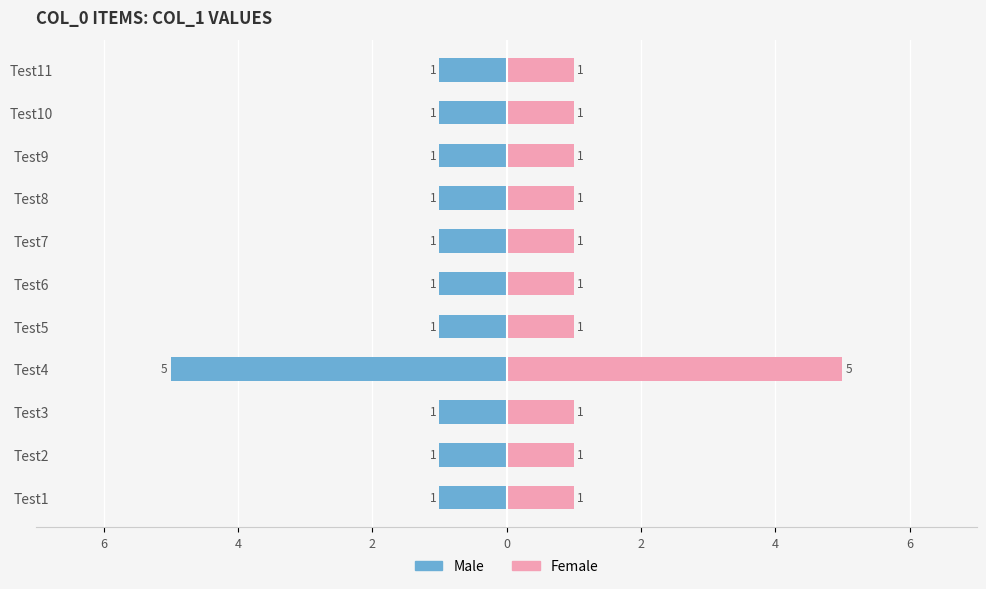

Rank the series by their average value, from lowest to highest.

Male, Female